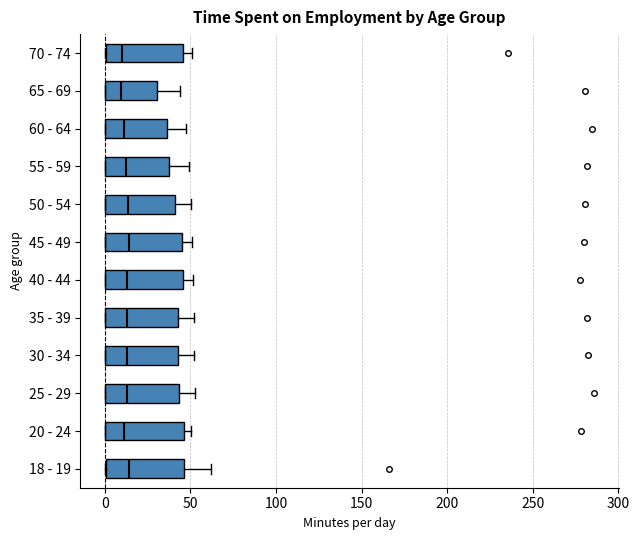

Where is the left edge of the box for 40 - 44 on the x-axis? The values are not printed on the chart, so give them approximately, as read against the axis.

0